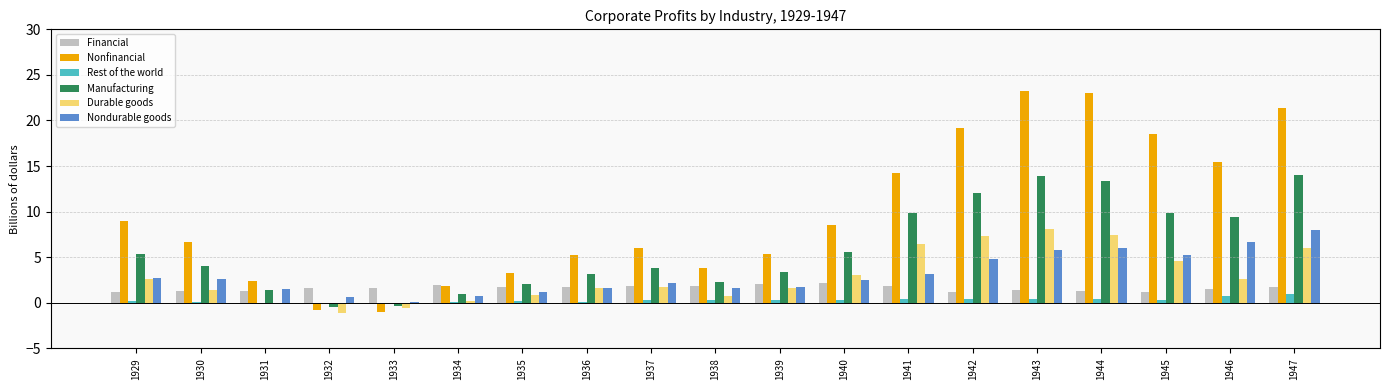

How many groups of bars are there?

19